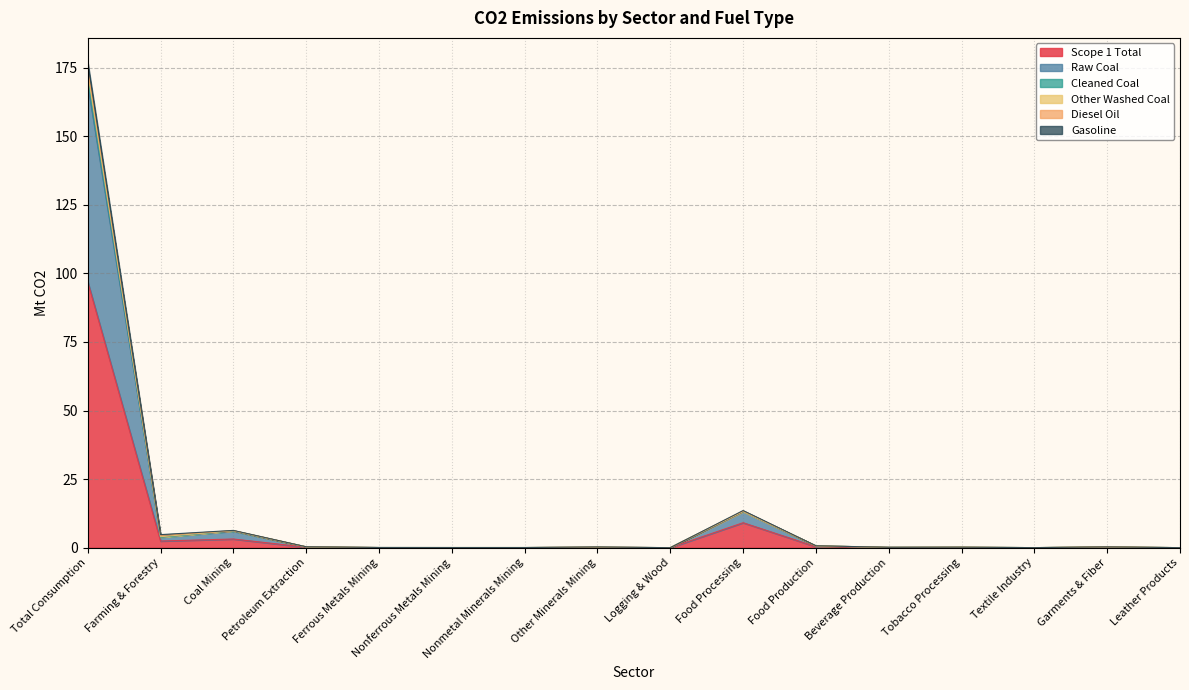

True or false: Other Washed Coal and Raw Coal cross at least once.

False